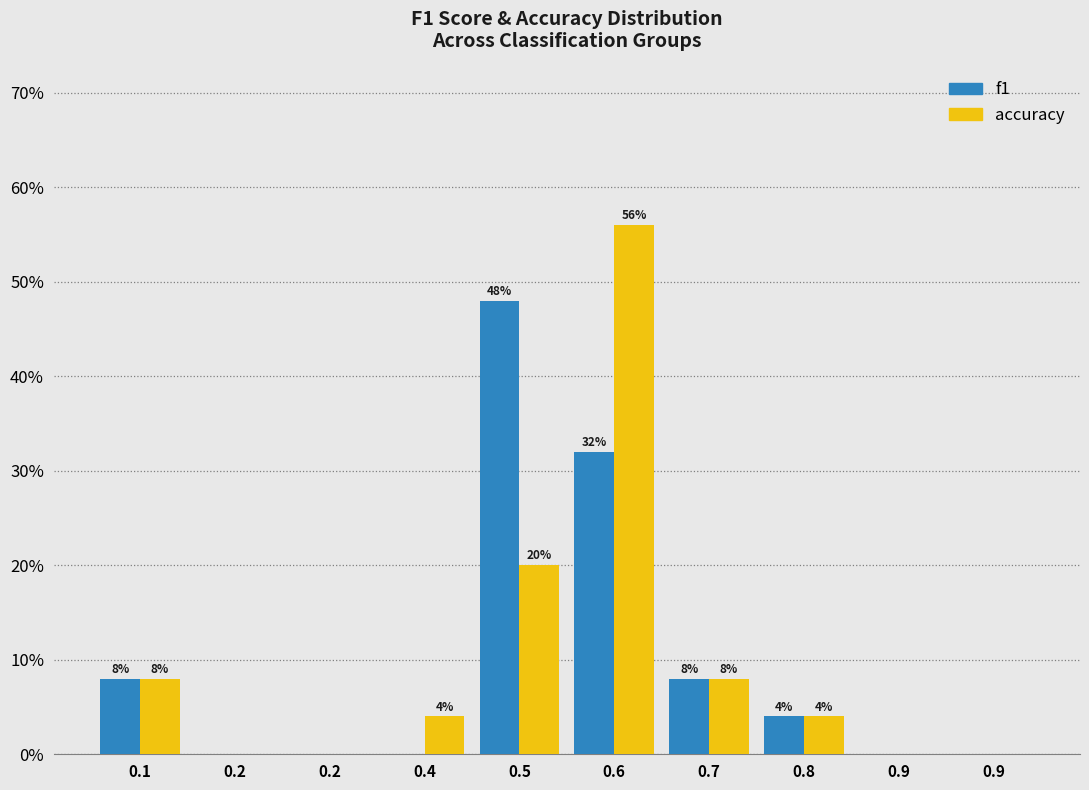

Are the bars grouped side by side (vs. stacked)?

Yes